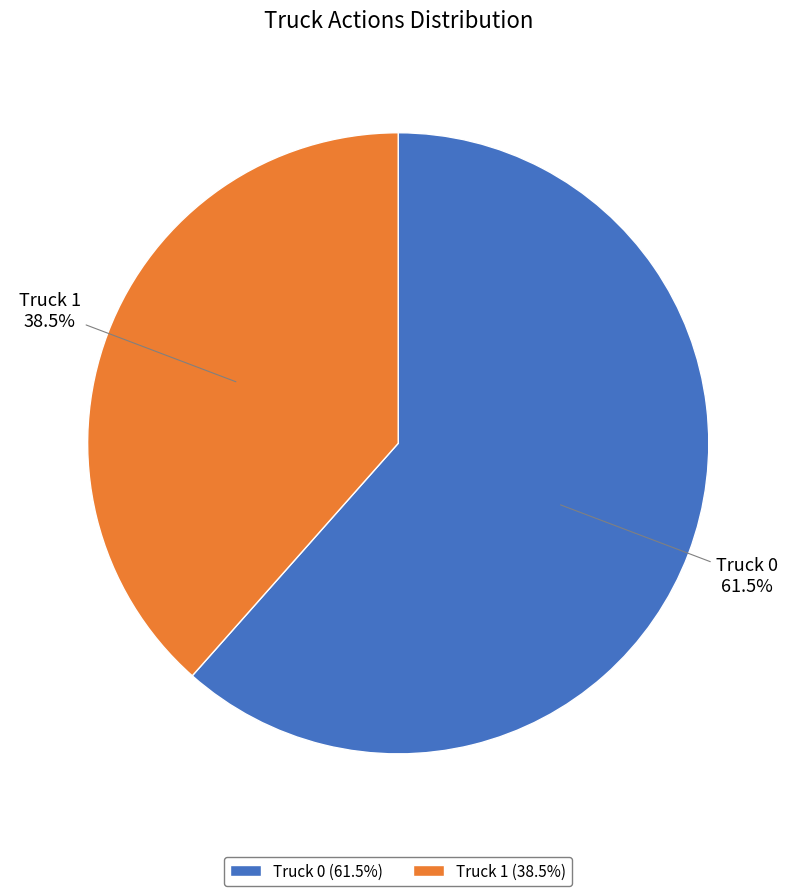

Does Truck 0 represent more than half of the total?

Yes